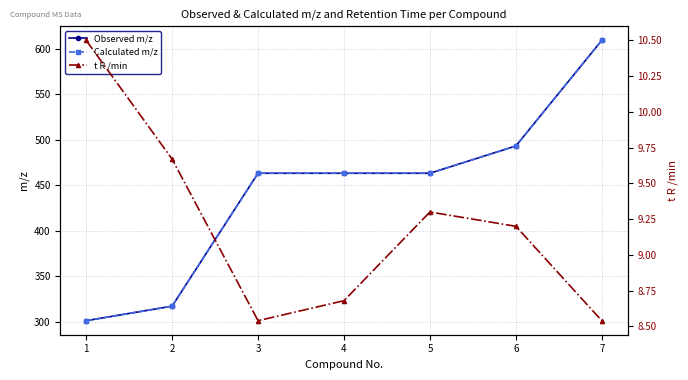

At which label is t R /min closest to 9?

6